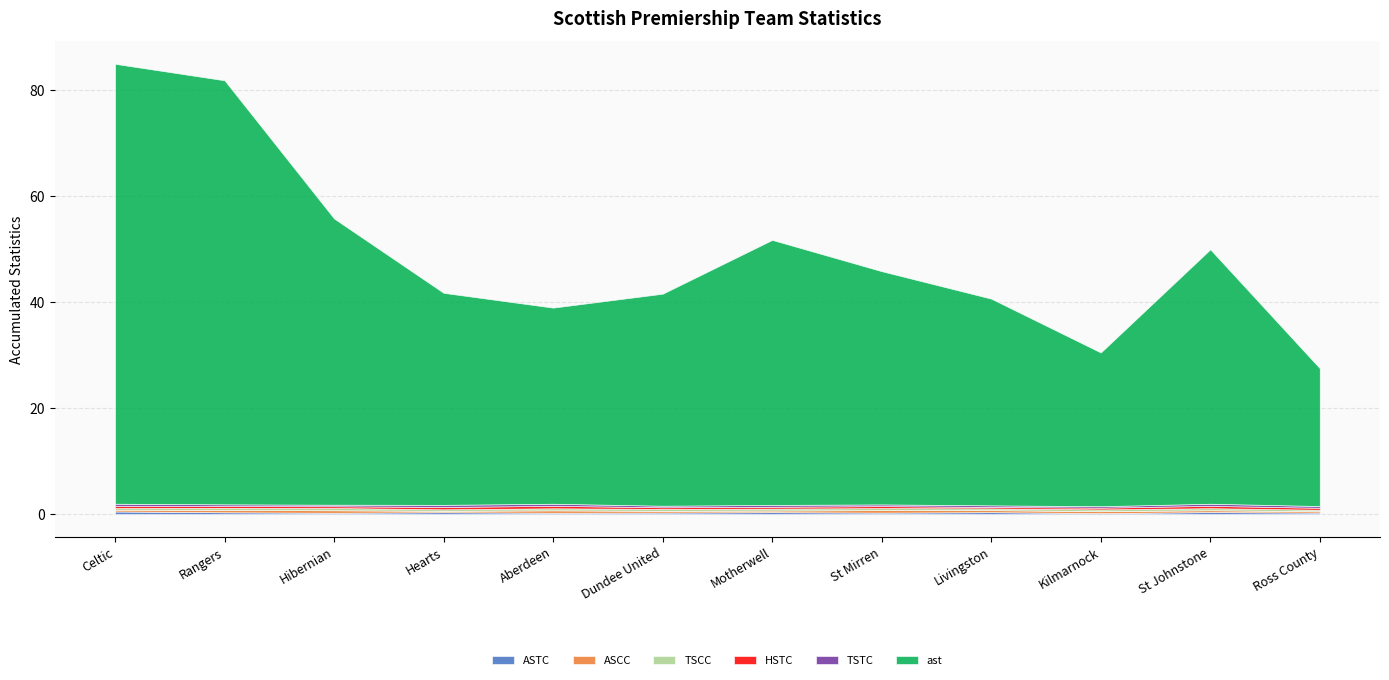

How many categories are shown in the chart?

12